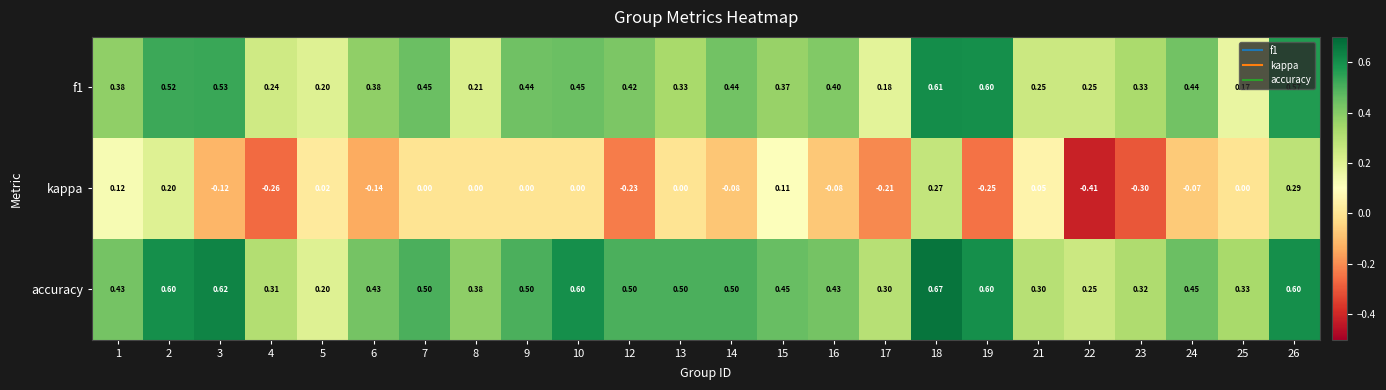

Which series changed the most between 3 and 18?

kappa